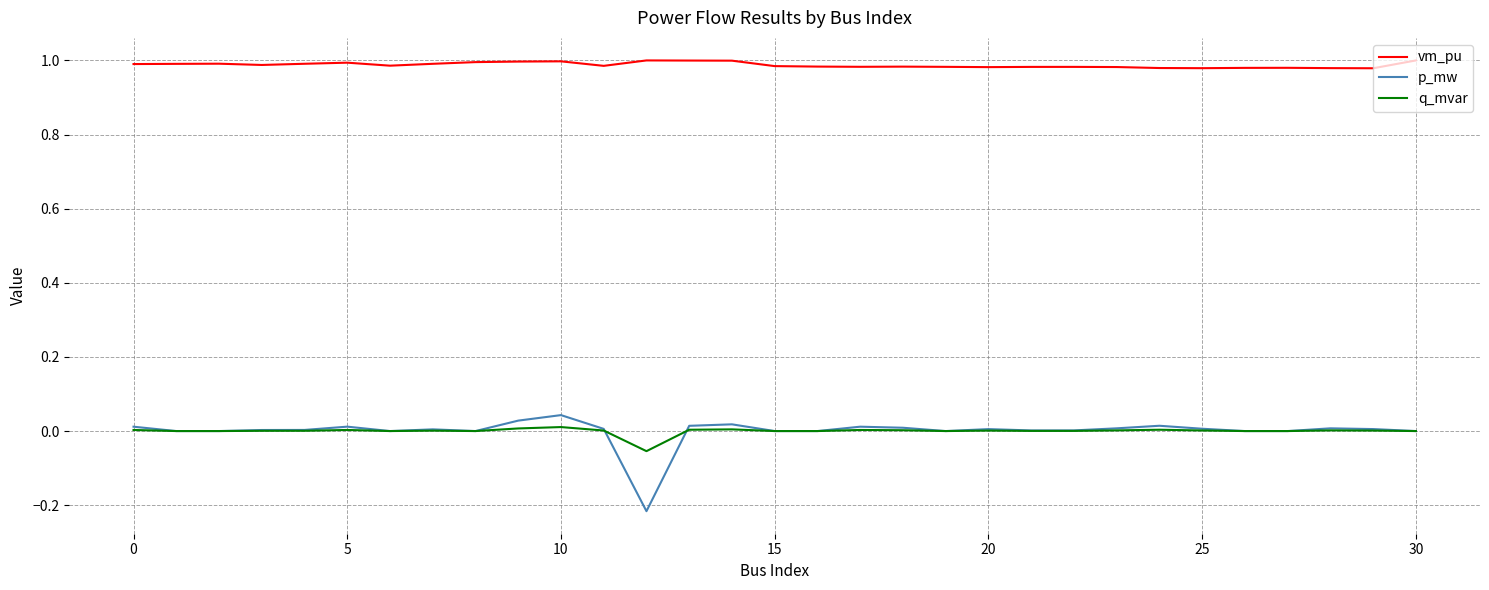

Which series has the largest total across all categories?

vm_pu